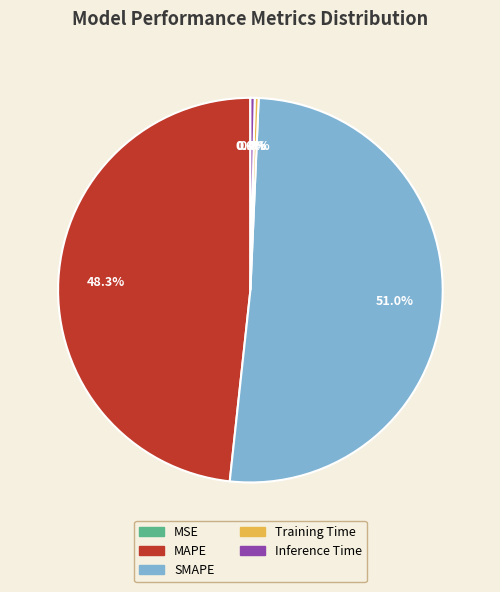

Which slice is the largest?

SMAPE